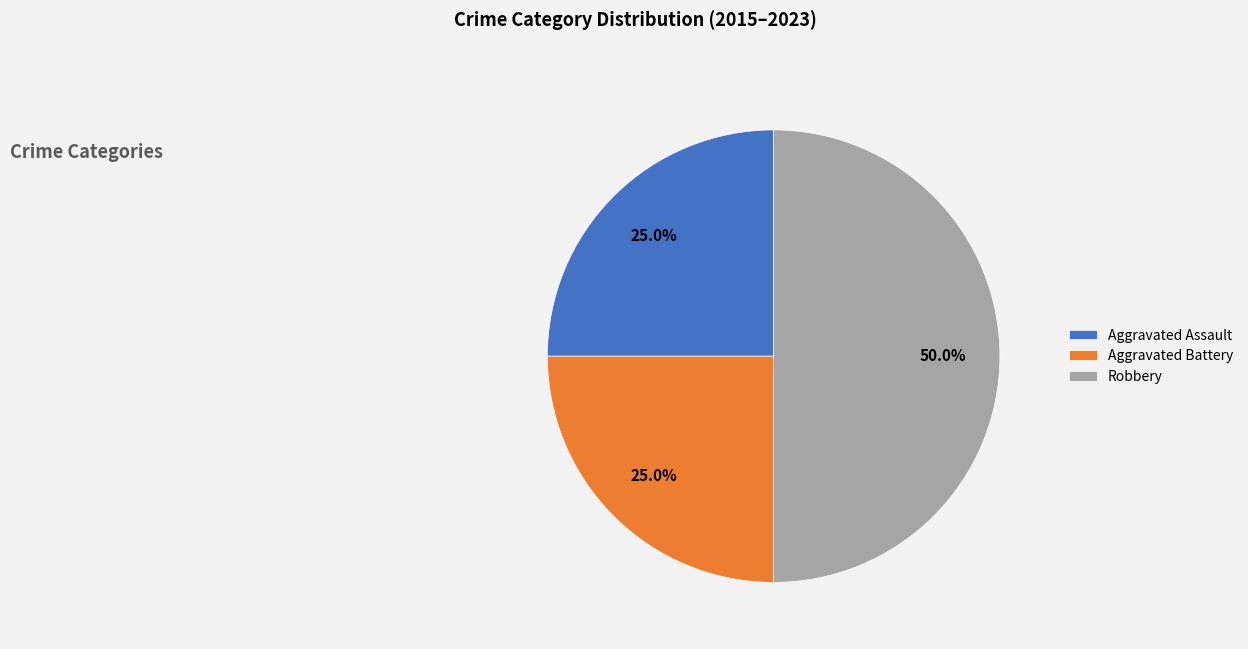

What is the ratio of the value at Aggravated Assault to the value at Robbery?

0.5